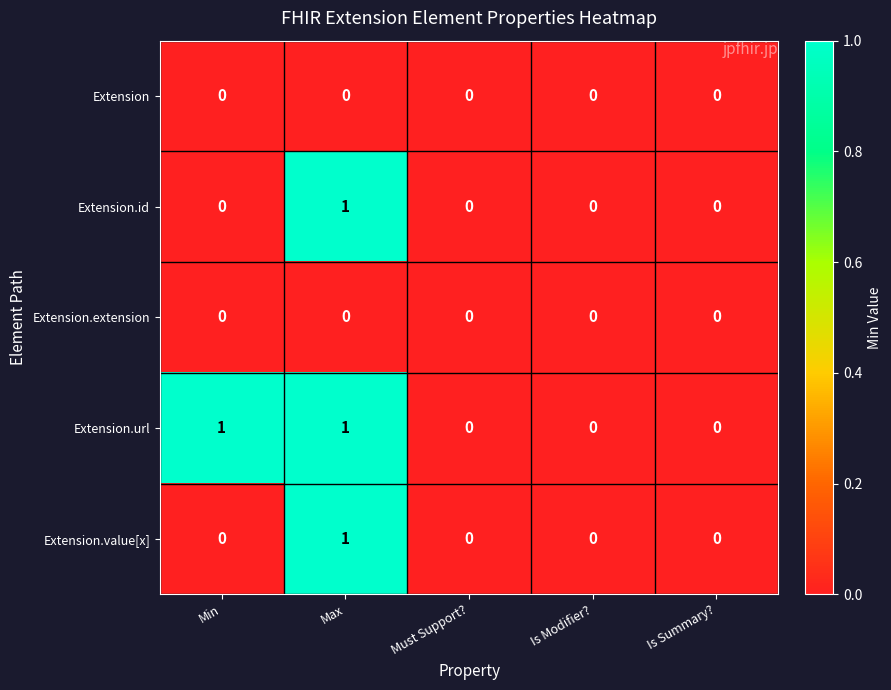

Which series has the largest total across all categories?

Extension.url